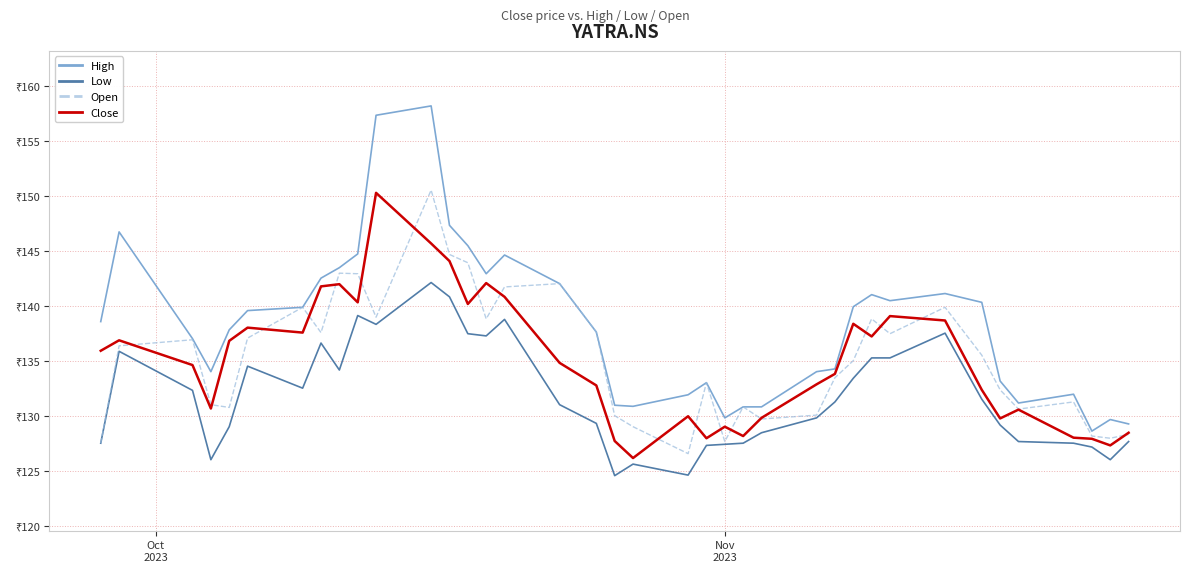

What is the minimum value for Open?

126.6